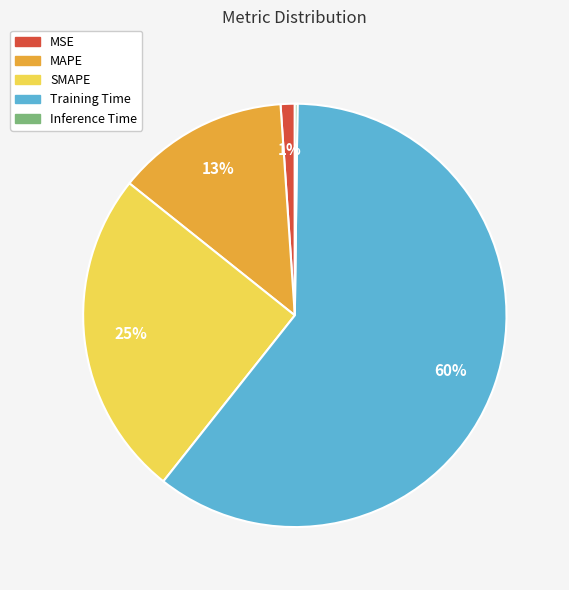

Which has a higher value, MAPE or Training Time?

Training Time